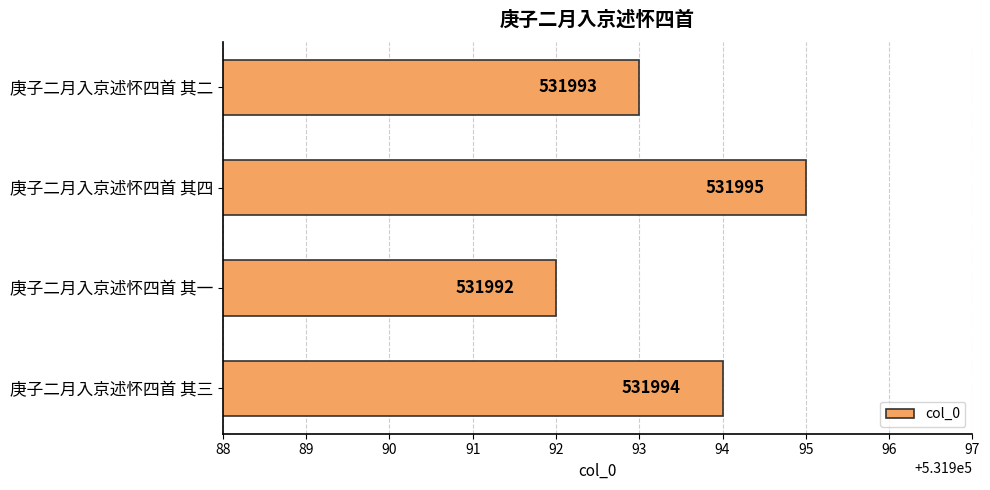

What is the difference between the maximum and minimum values?

3